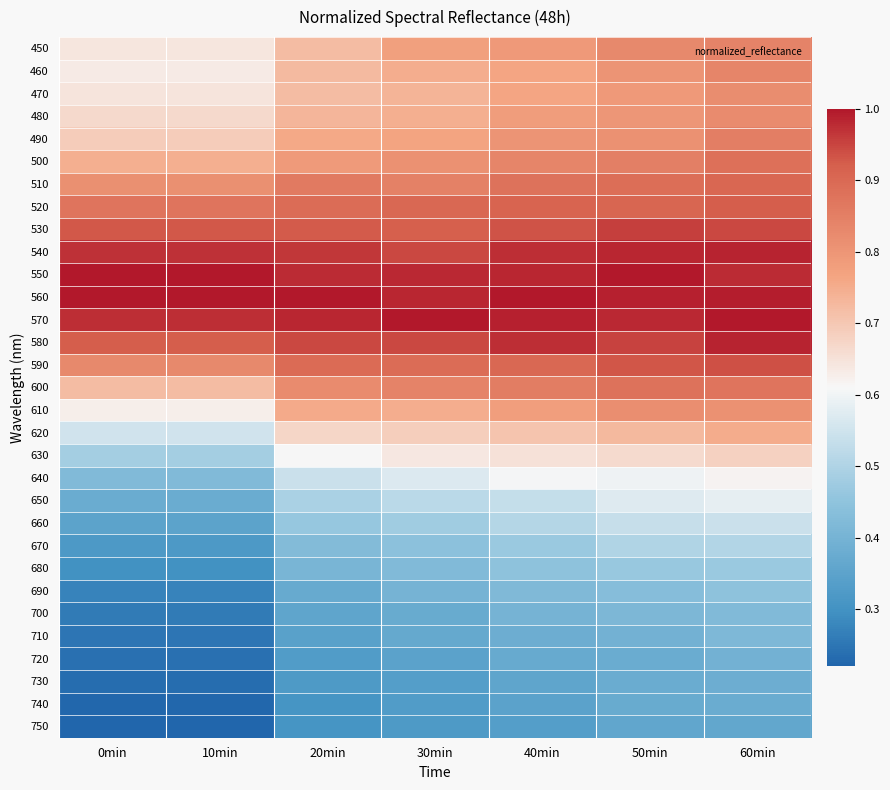

Reading left to right, list all the values displayed in this chart.

450: 0min=0.6	10min=0.6	20min=0.7	30min=0.8	40min=0.8	50min=0.8	60min=0.8
460: 0min=0.6	10min=0.6	20min=0.7	30min=0.7	40min=0.8	50min=0.8	60min=0.8
470: 0min=0.6	10min=0.6	20min=0.7	30min=0.7	40min=0.8	50min=0.8	60min=0.8
480: 0min=0.7	10min=0.7	20min=0.7	30min=0.7	40min=0.8	50min=0.8	60min=0.8
490: 0min=0.7	10min=0.7	20min=0.8	30min=0.8	40min=0.8	50min=0.8	60min=0.9
500: 0min=0.7	10min=0.7	20min=0.8	30min=0.8	40min=0.8	50min=0.8	60min=0.9
510: 0min=0.8	10min=0.8	20min=0.9	30min=0.8	40min=0.9	50min=0.9	60min=0.9
520: 0min=0.9	10min=0.9	20min=0.9	30min=0.9	40min=0.9	50min=0.9	60min=0.9
530: 0min=0.9	10min=0.9	20min=0.9	30min=0.9	40min=0.9	50min=1.0	60min=0.9
540: 0min=1.0	10min=1.0	20min=1.0	30min=0.9	40min=1.0	50min=1.0	60min=1.0
550: 0min=1.0	10min=1.0	20min=1.0	30min=1.0	40min=1.0	50min=1.0	60min=1.0
560: 0min=1.0	10min=1.0	20min=1.0	30min=1.0	40min=1.0	50min=1.0	60min=1.0
570: 0min=1.0	10min=1.0	20min=1.0	30min=1.0	40min=1.0	50min=1.0	60min=1.0
580: 0min=0.9	10min=0.9	20min=0.9	30min=0.9	40min=1.0	50min=1.0	60min=1.0
590: 0min=0.8	10min=0.8	20min=0.9	30min=0.9	40min=0.9	50min=0.9	60min=0.9
600: 0min=0.7	10min=0.7	20min=0.8	30min=0.8	40min=0.9	50min=0.9	60min=0.9
610: 0min=0.6	10min=0.6	20min=0.8	30min=0.7	40min=0.8	50min=0.8	60min=0.8
620: 0min=0.6	10min=0.6	20min=0.7	30min=0.7	40min=0.7	50min=0.7	60min=0.8
630: 0min=0.5	10min=0.5	20min=0.6	30min=0.6	40min=0.7	50min=0.7	60min=0.7
640: 0min=0.4	10min=0.4	20min=0.5	30min=0.6	40min=0.6	50min=0.6	60min=0.6
650: 0min=0.4	10min=0.4	20min=0.5	30min=0.5	40min=0.5	50min=0.6	60min=0.6
660: 0min=0.3	10min=0.3	20min=0.5	30min=0.5	40min=0.5	50min=0.5	60min=0.5
670: 0min=0.3	10min=0.3	20min=0.4	30min=0.4	40min=0.5	50min=0.5	60min=0.5
680: 0min=0.3	10min=0.3	20min=0.4	30min=0.4	40min=0.4	50min=0.5	60min=0.5
690: 0min=0.3	10min=0.3	20min=0.4	30min=0.4	40min=0.4	50min=0.4	60min=0.4
700: 0min=0.3	10min=0.3	20min=0.4	30min=0.4	40min=0.4	50min=0.4	60min=0.4
710: 0min=0.3	10min=0.3	20min=0.3	30min=0.4	40min=0.4	50min=0.4	60min=0.4
720: 0min=0.2	10min=0.2	20min=0.3	30min=0.3	40min=0.4	50min=0.4	60min=0.4
730: 0min=0.2	10min=0.2	20min=0.3	30min=0.3	40min=0.4	50min=0.4	60min=0.4
740: 0min=0.2	10min=0.2	20min=0.3	30min=0.3	40min=0.3	50min=0.4	60min=0.4
750: 0min=0.2	10min=0.2	20min=0.3	30min=0.3	40min=0.3	50min=0.4	60min=0.4